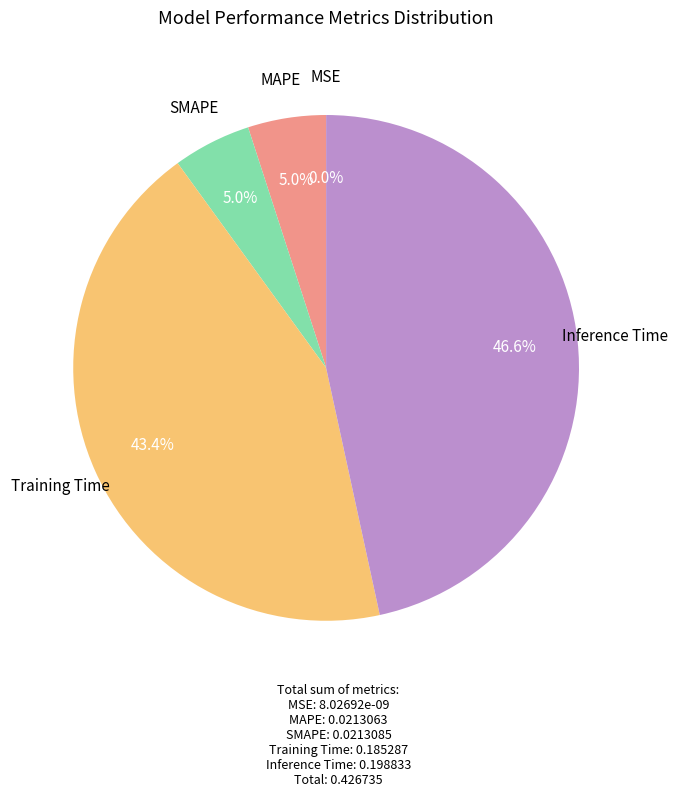

Is there any slice that represents more than half of the pie?

No